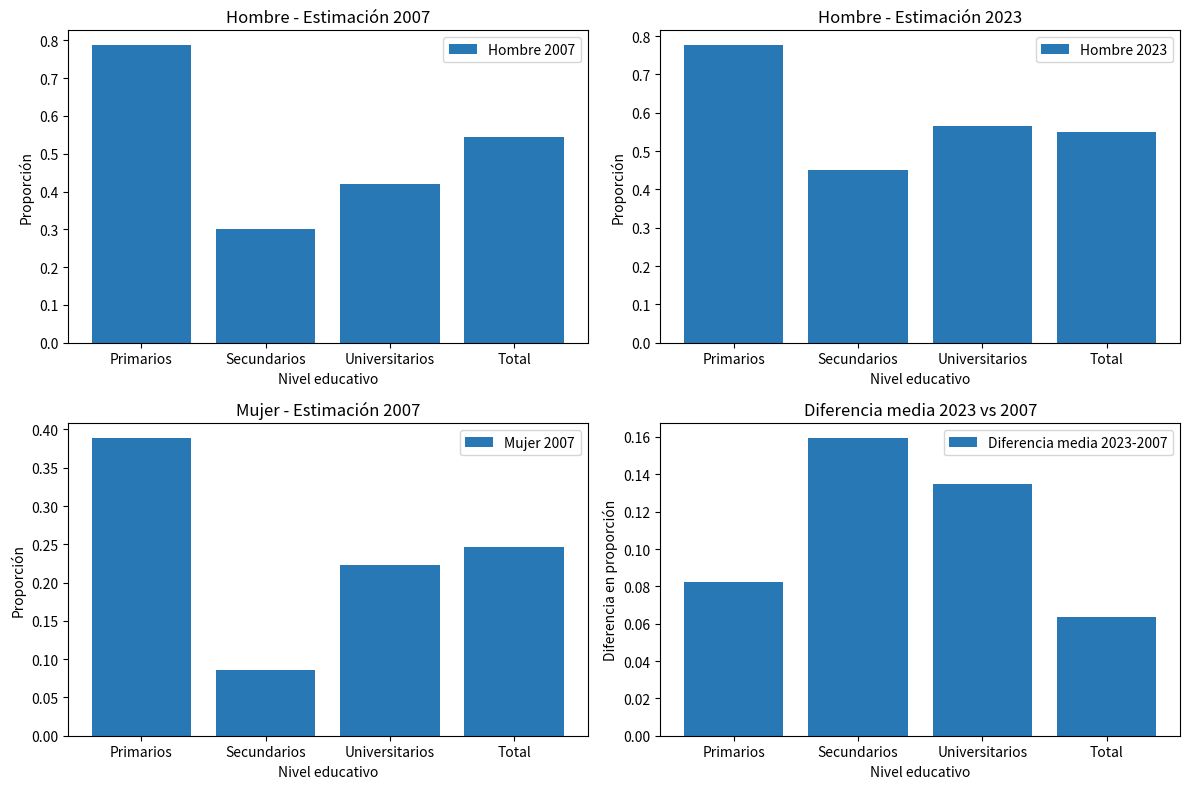

How many bars are there in total?

16